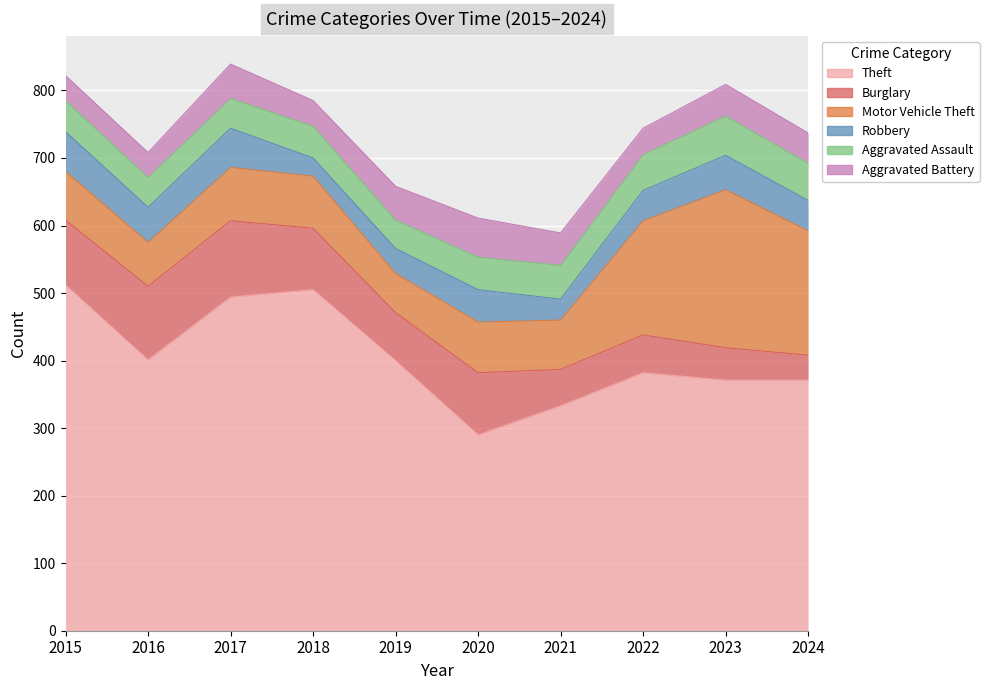

Which has a higher value, 2015 or 2024?

2015